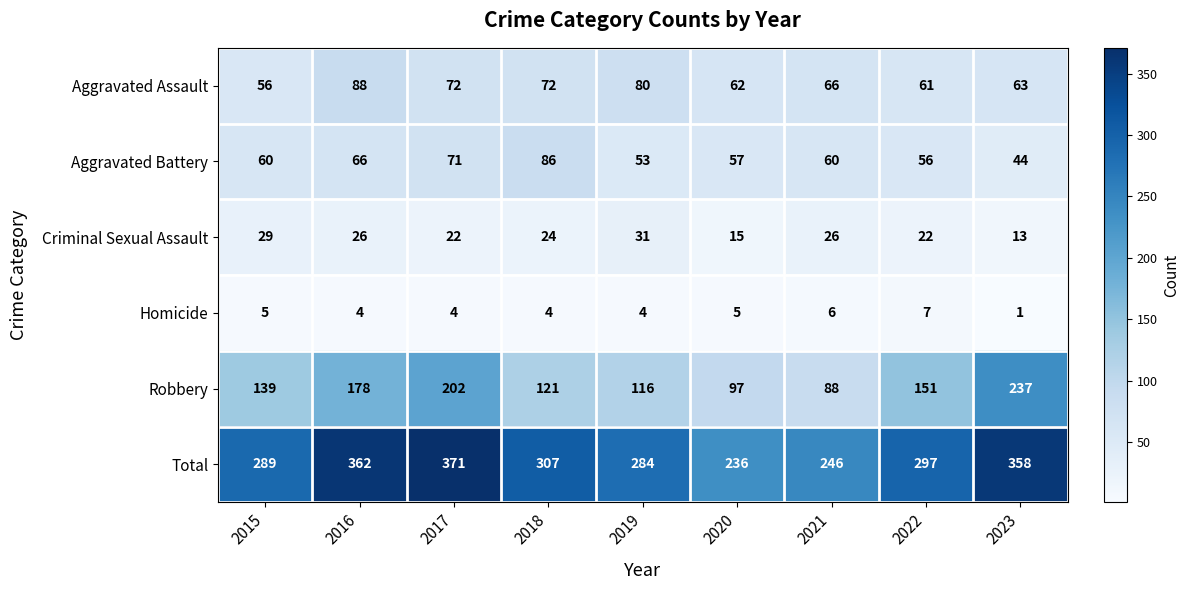

Which category has the highest value across all series?

2017